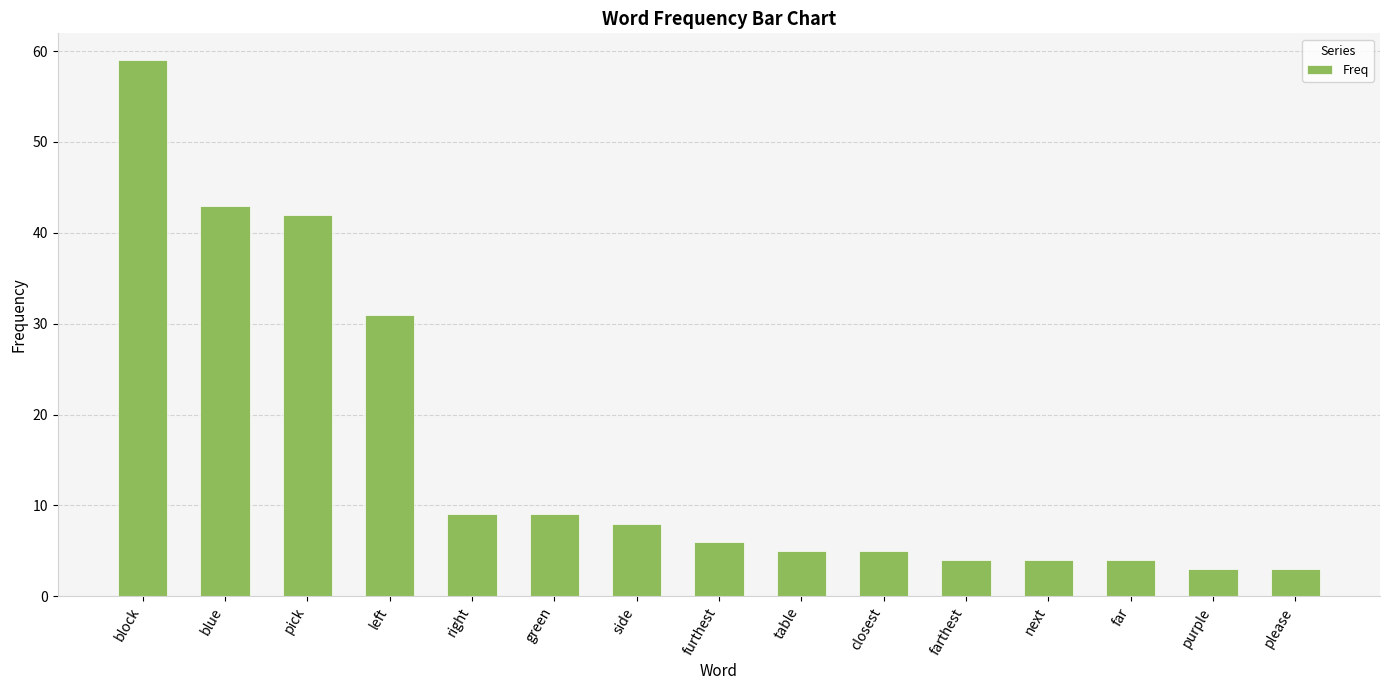

How many data points does each series have?

15